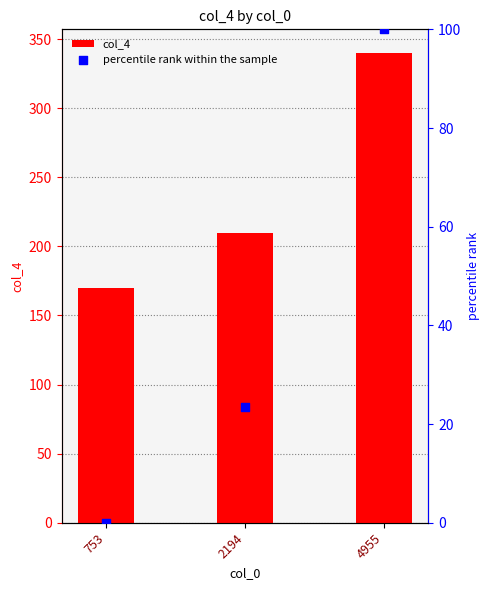

What are all the series names shown in the legend?

col_4, percentile rank within the sample